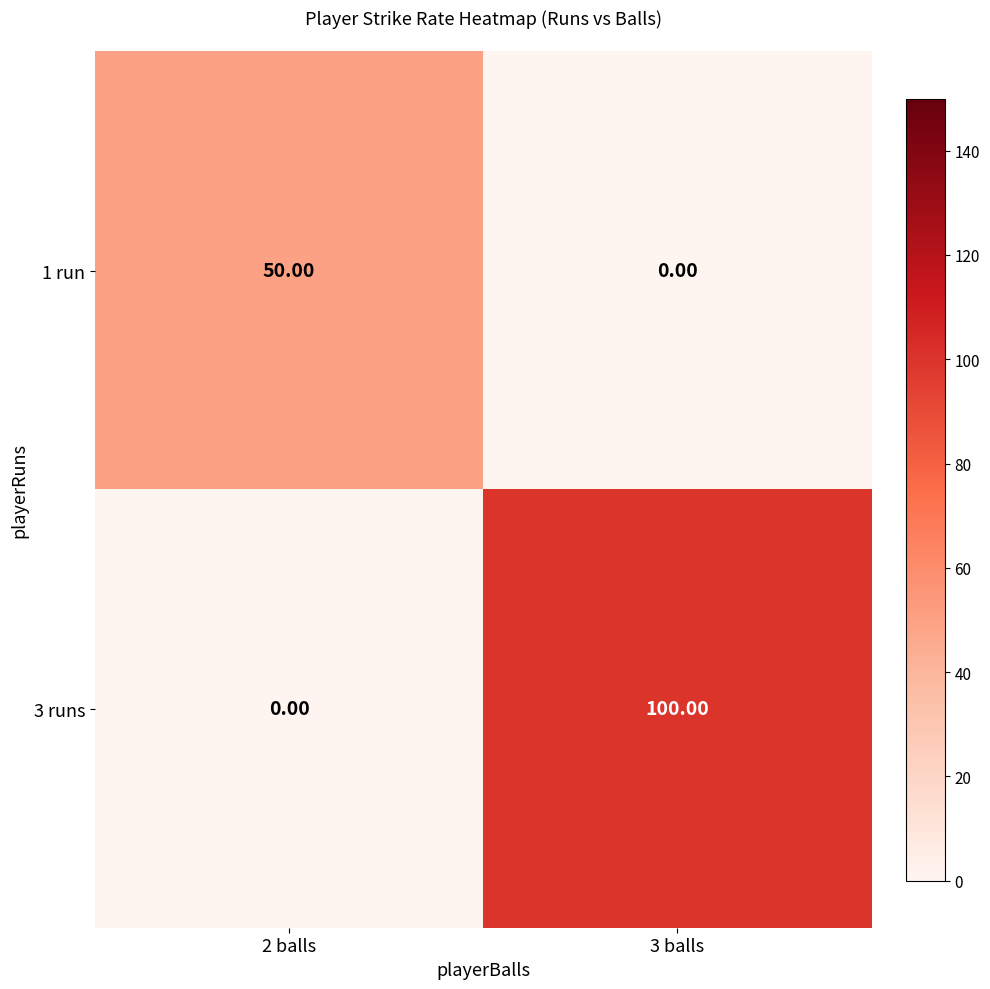

At 2 balls, list the series in order from smallest to largest.

3 runs, 1 run